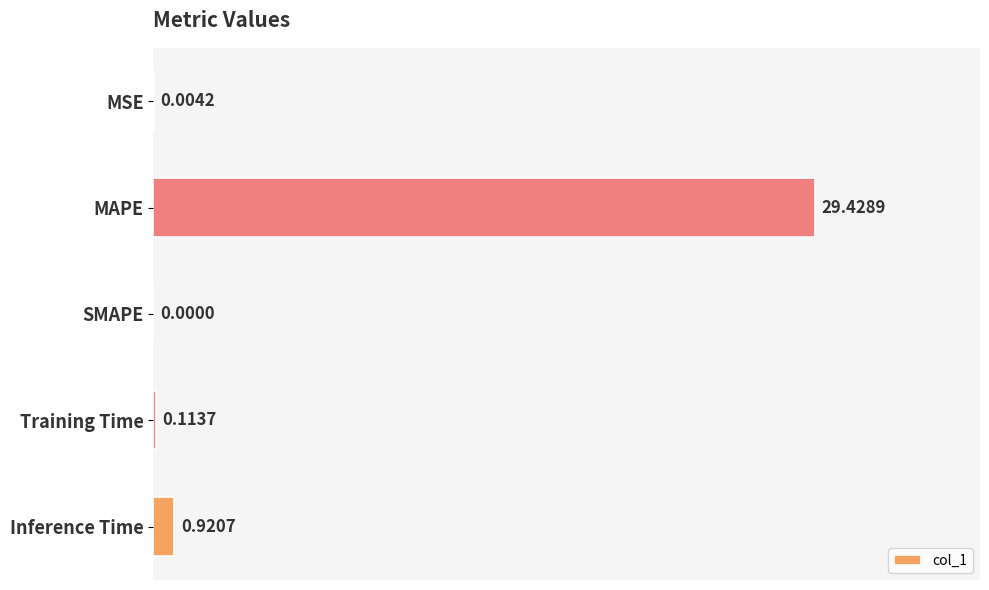

What is the sum of all values?

30.5